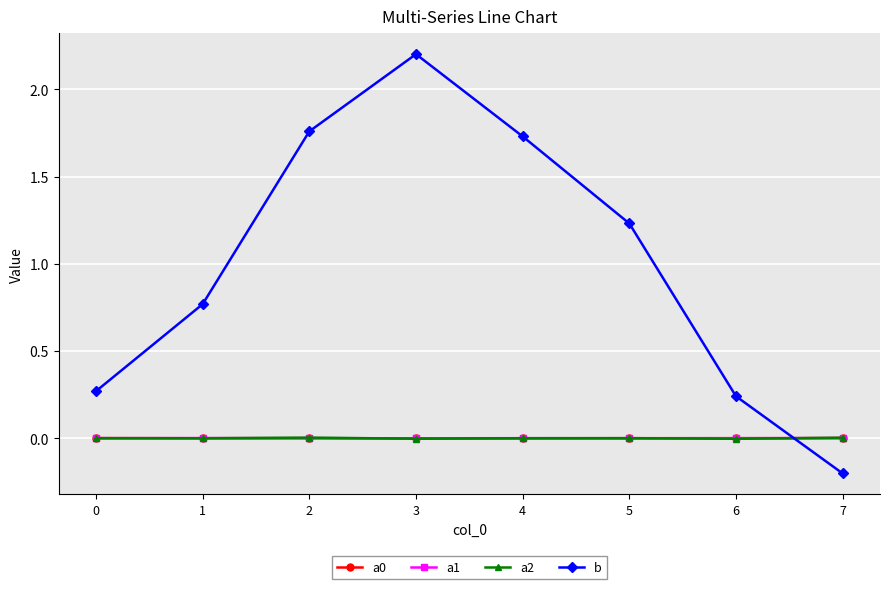

At which category is the sum across all series the highest?

3